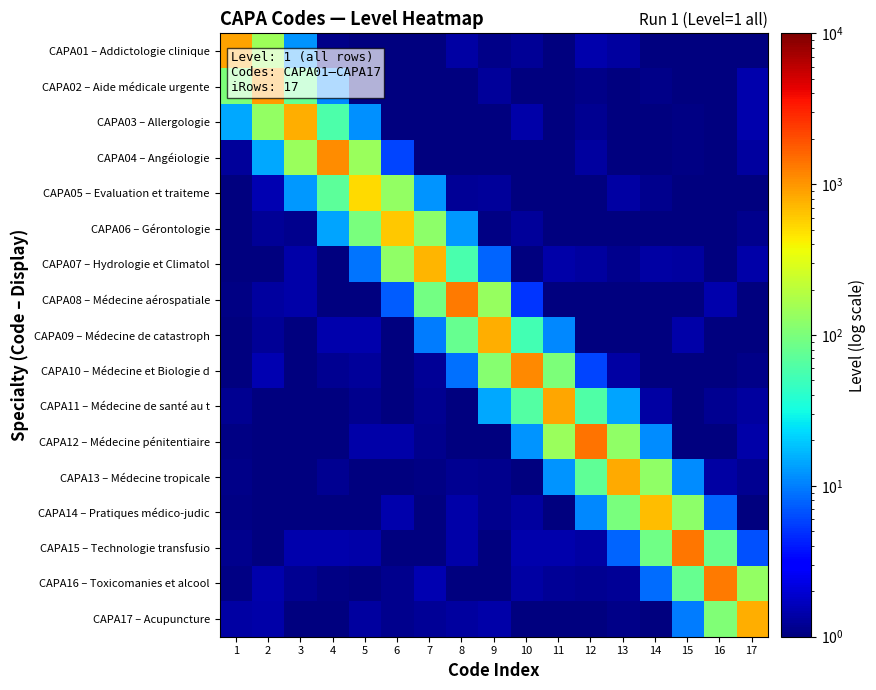

At how many categories does at least one series exceed 1119?

5